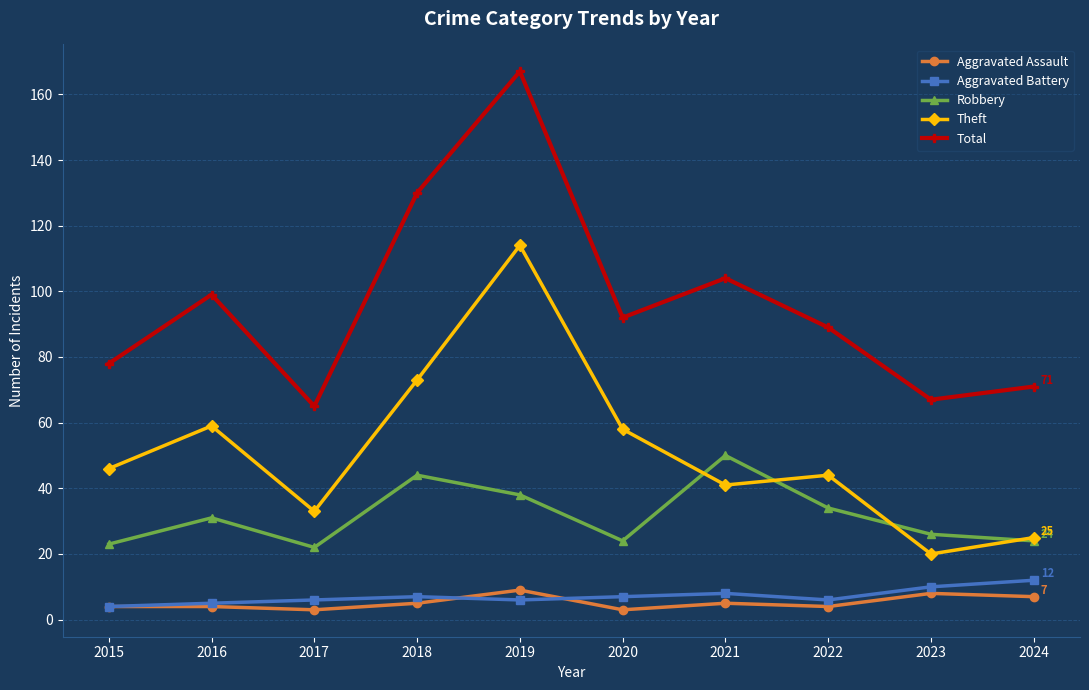

True or false: Total and Theft cross at least once.

False